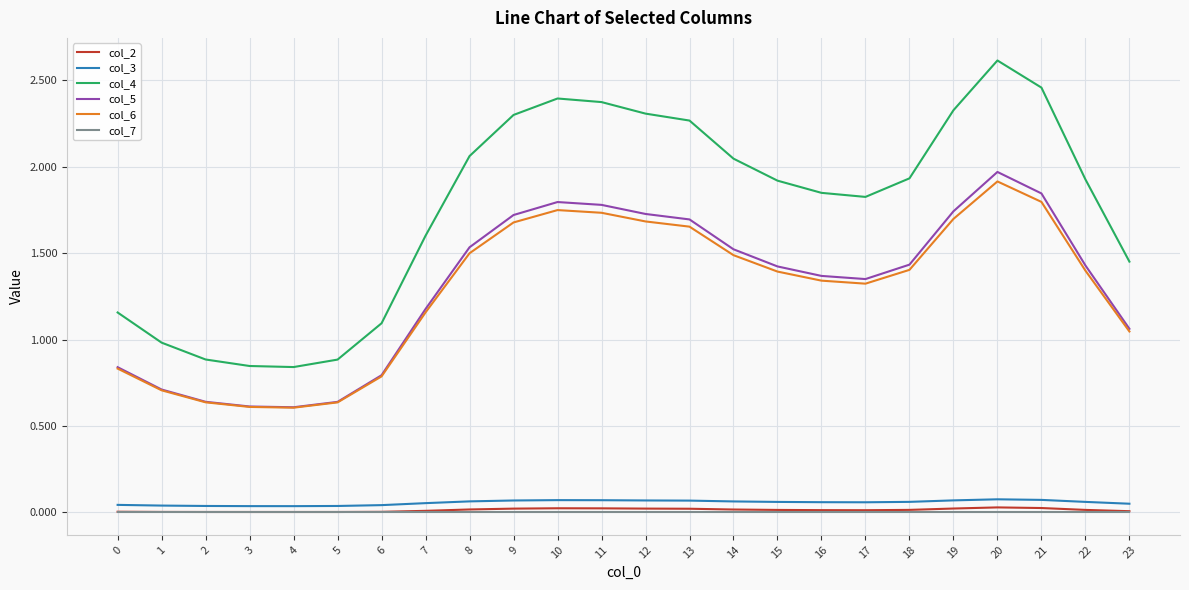

Does the chart have visible grid lines?

Yes